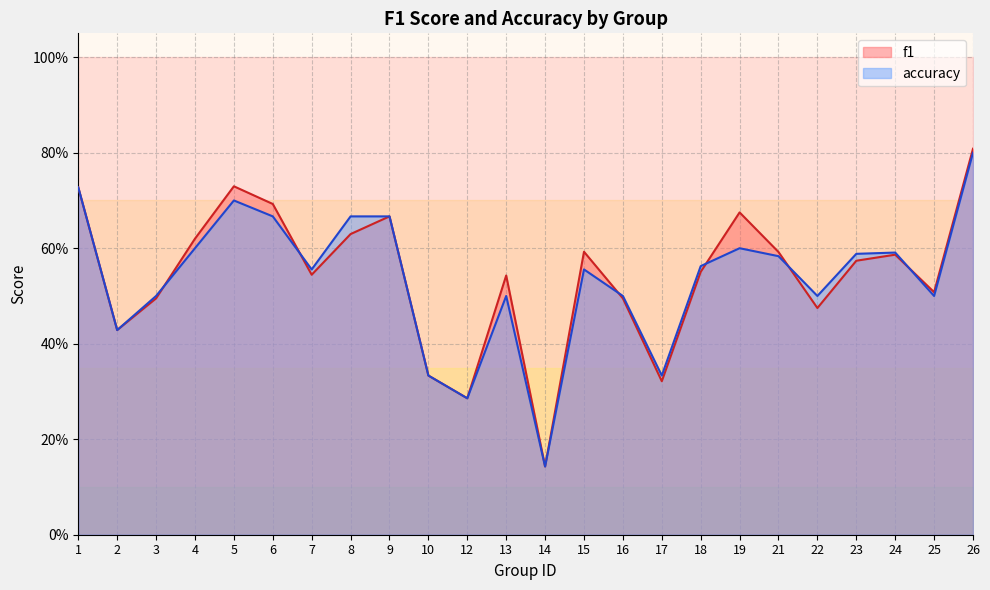

What is the difference between the accuracy values at 14 and 4?

0.5